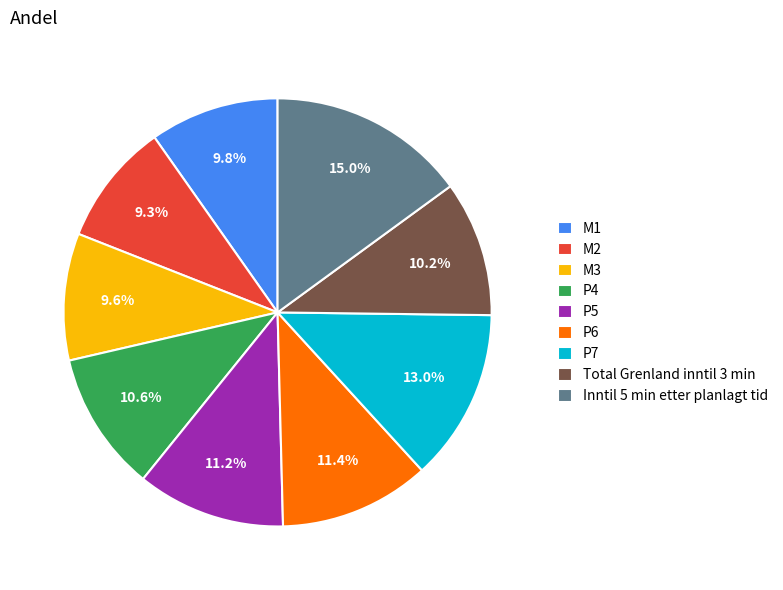

Which slice is the largest?

Inntil 5 min etter planlagt tid